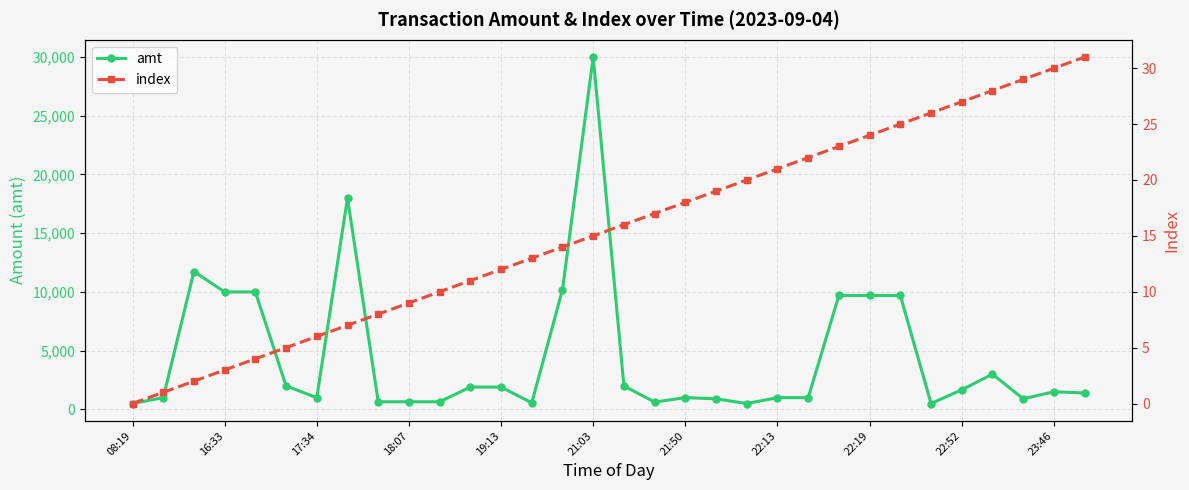

What is the highest value of the amt series?

30000.0